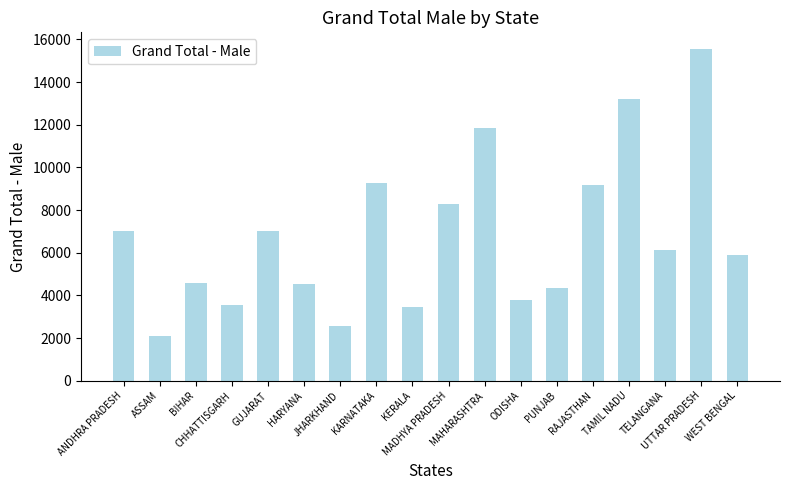

What is the change in value from BIHAR to JHARKHAND?

-2024